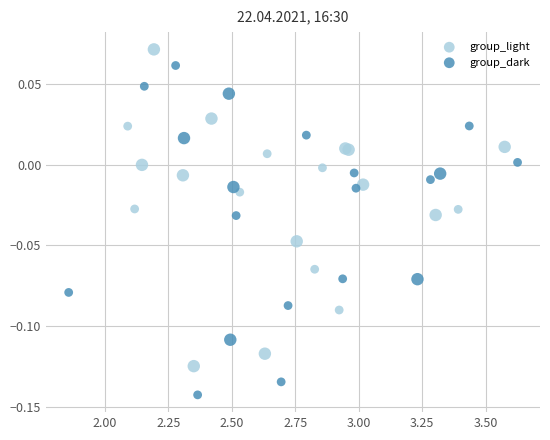

Which series reaches the minimum Y coordinate?

group_dark